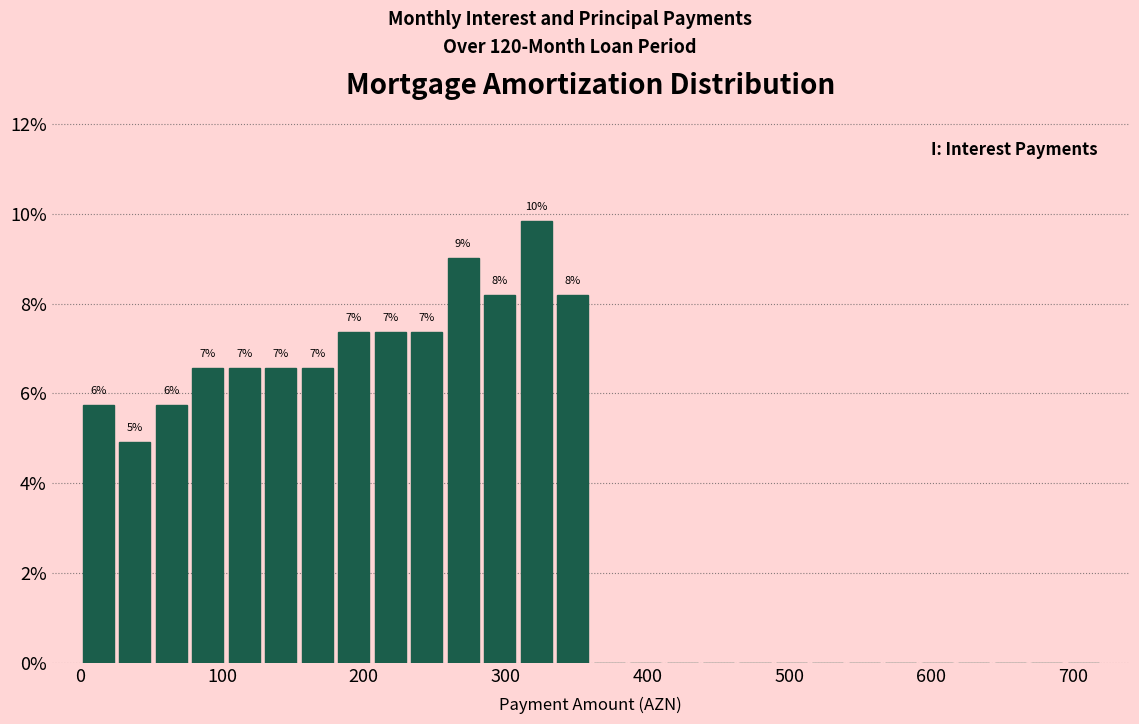

Read against the x-axis, roughly where is the centre of the tallest bar?

320